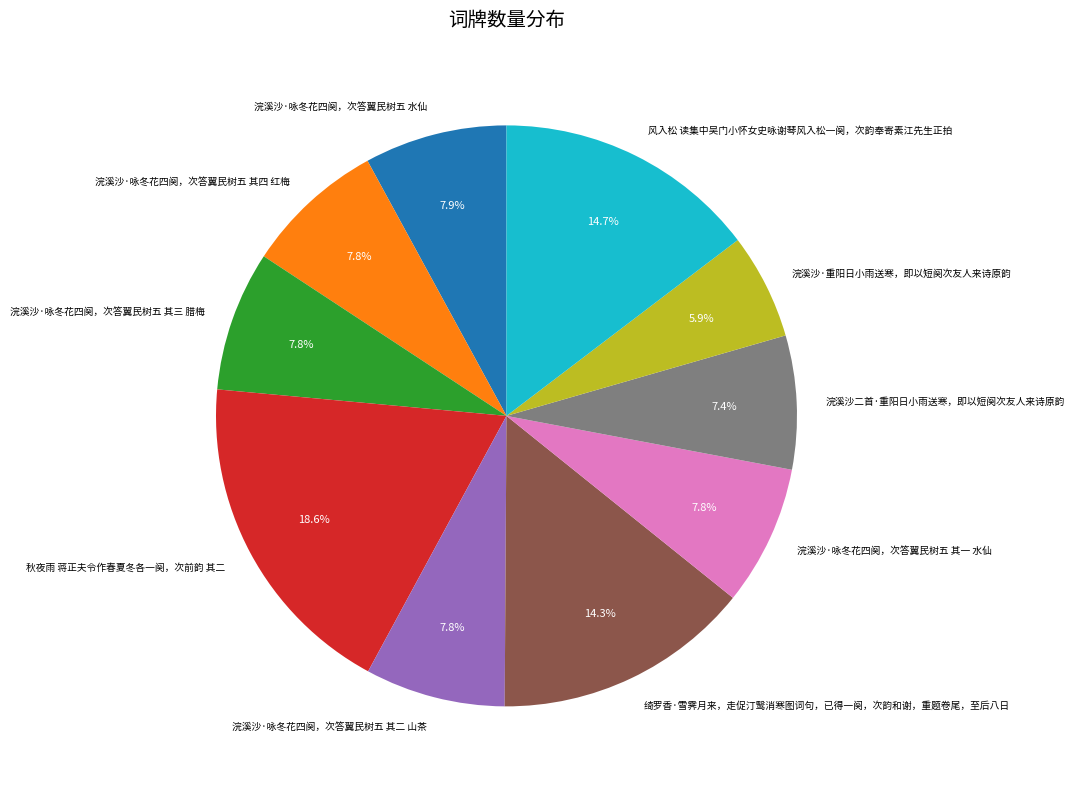

The 浣溪沙·咏冬花四阕，次答翼民树五 水仙 slice represents 17% of the pie. True or false?

False